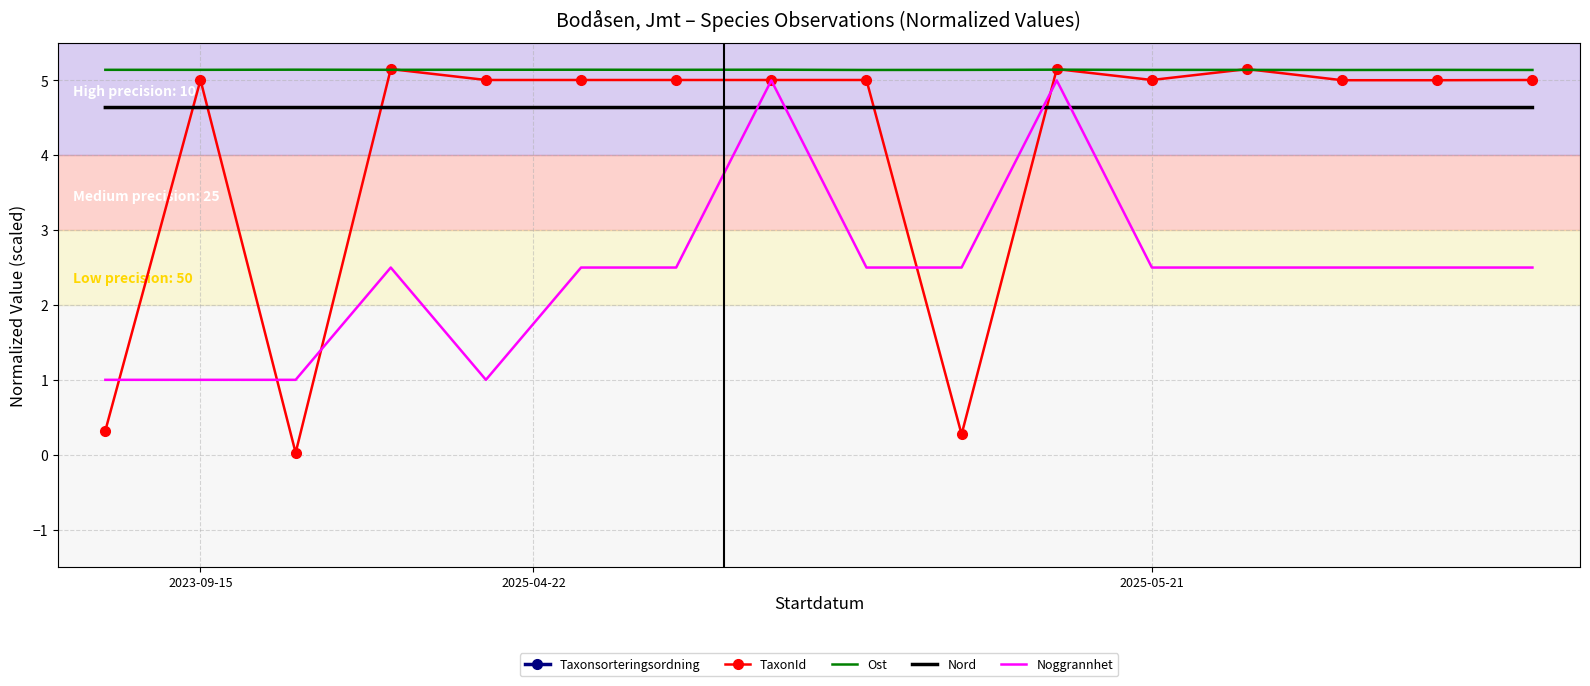

Which series ends up on top after the final intersection of Noggrannhet and Nord?

Nord